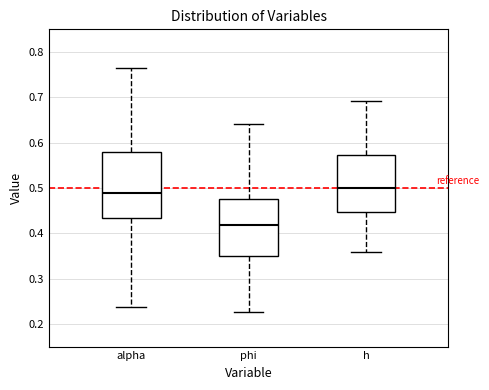

Comparing the boxes themselves (not the whiskers), which one is the tallest?

alpha